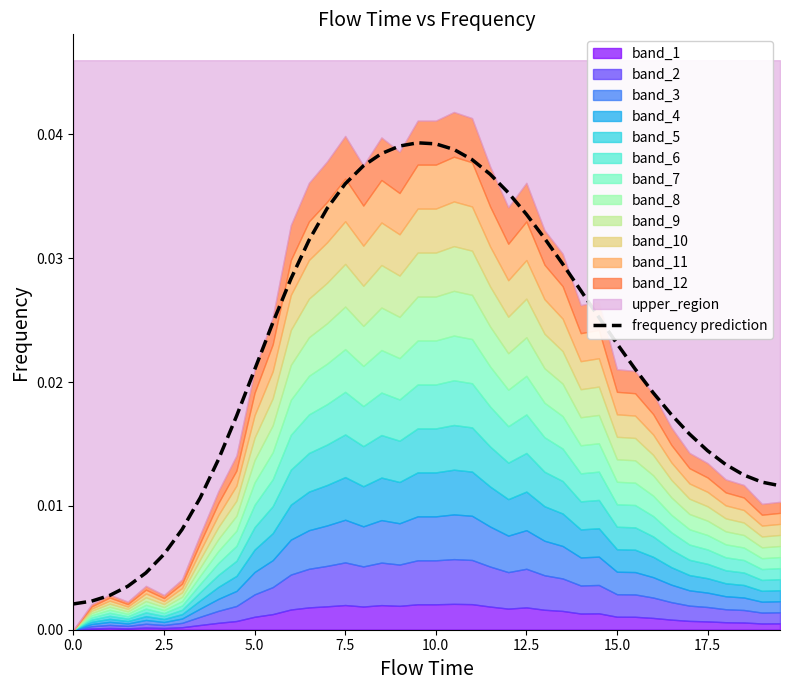

True or false: there are more than 0 points higher than both neighbors.

True